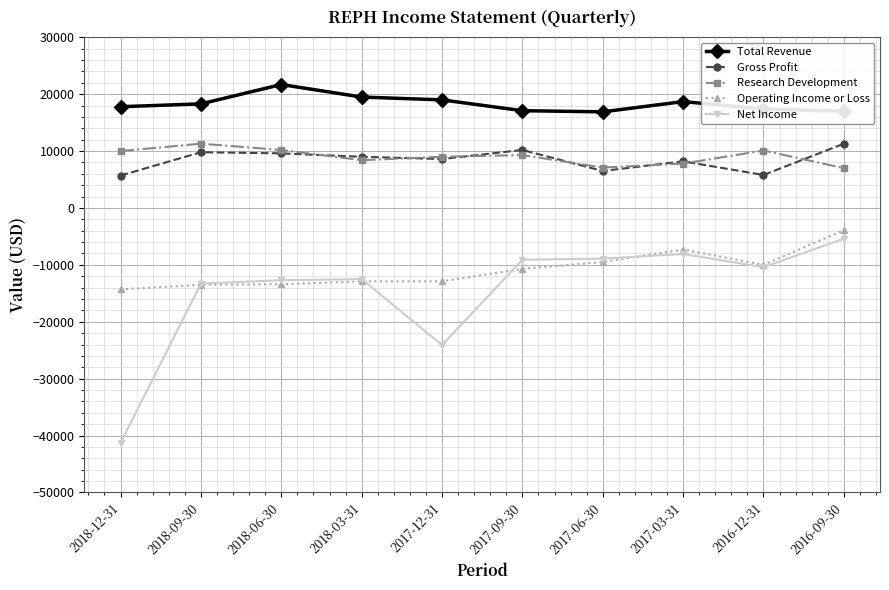

True or false: Net Income and Operating Income or Loss cross at least once.

True